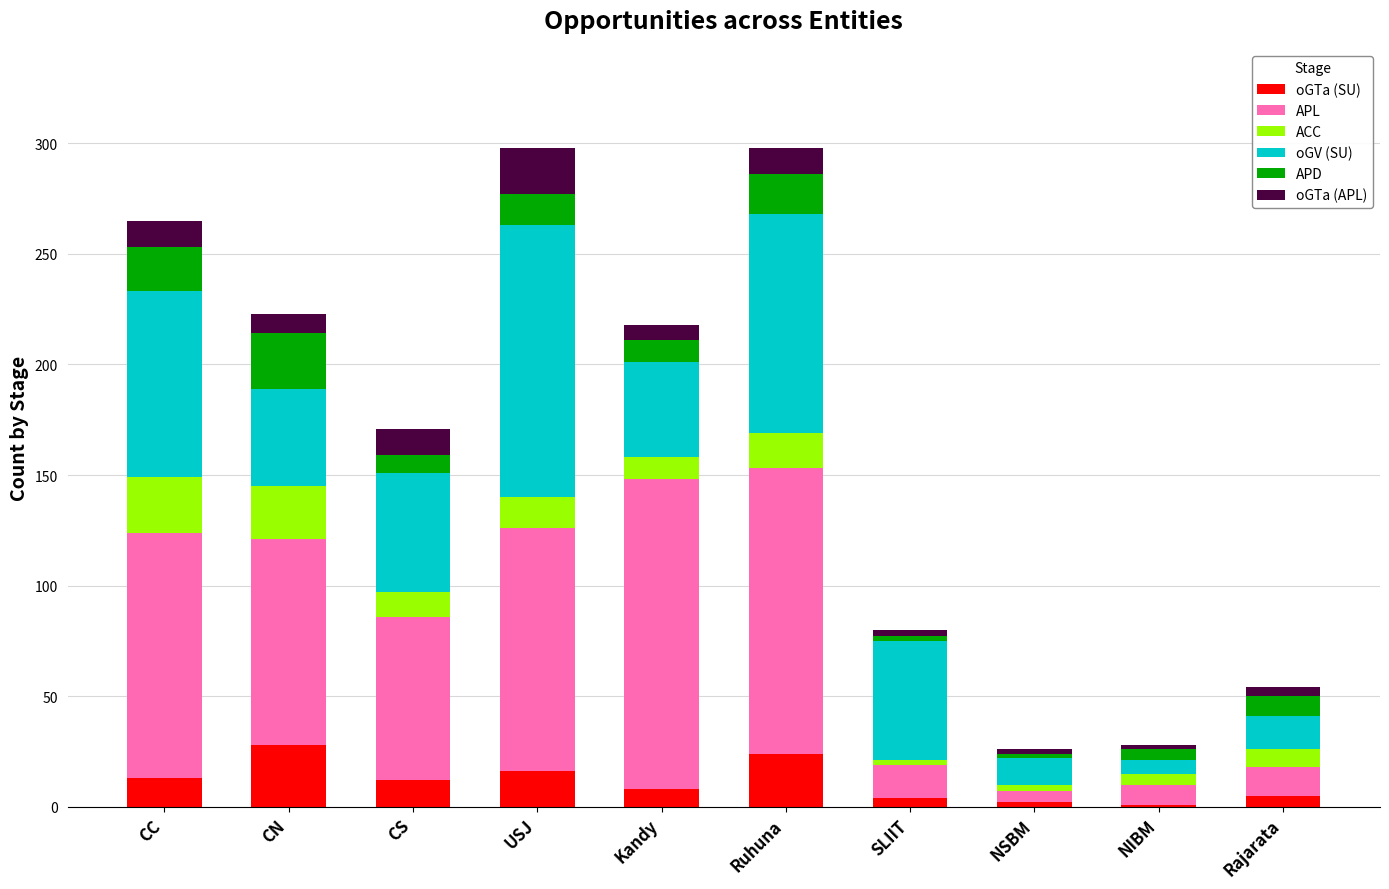

What is the total value across all series at CS?

171